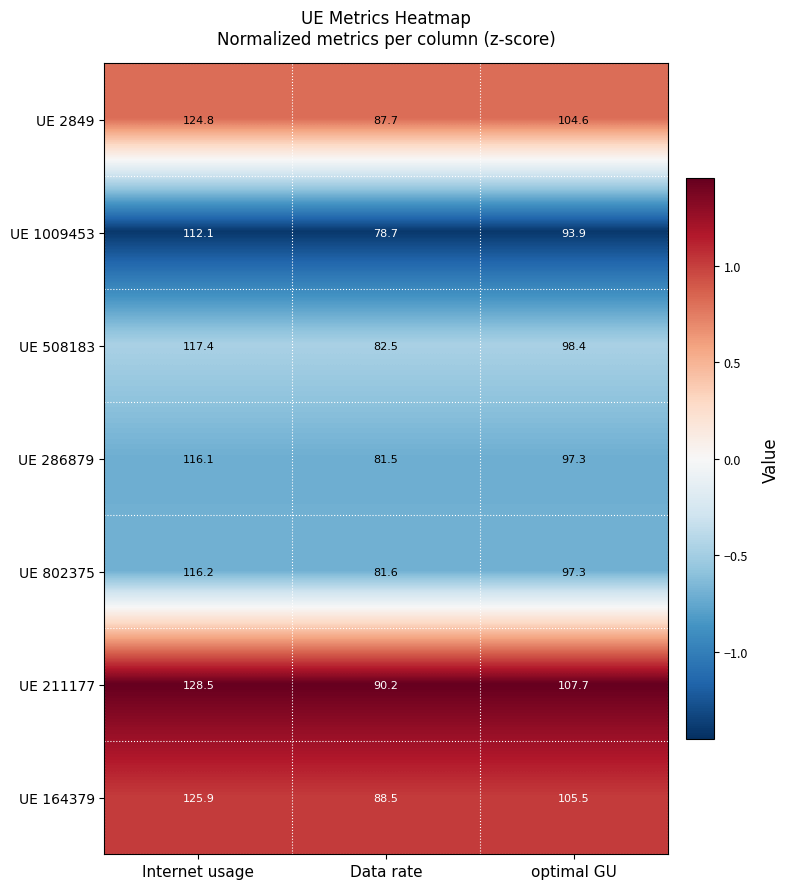

At which category is the sum across all series the highest?

Internet usage